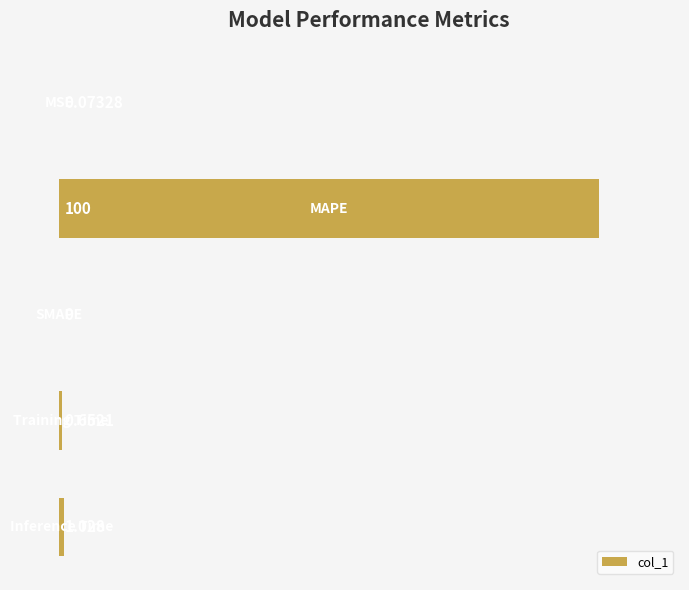

What is the difference between the maximum and minimum values?

100.0